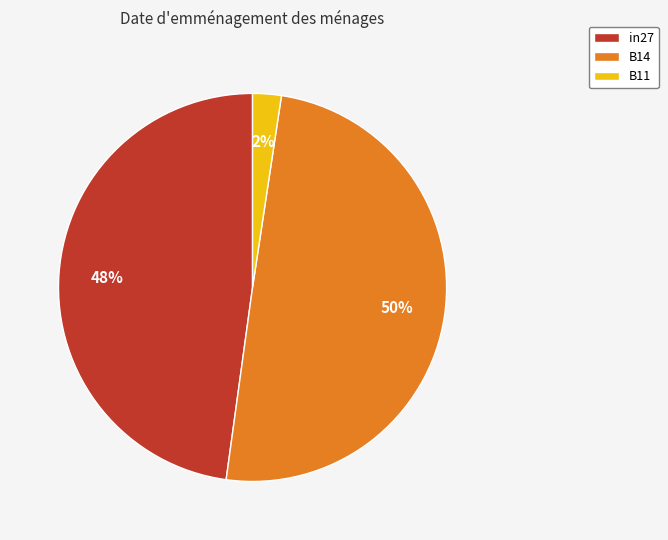

Which category has the biggest portion of the pie?

B14